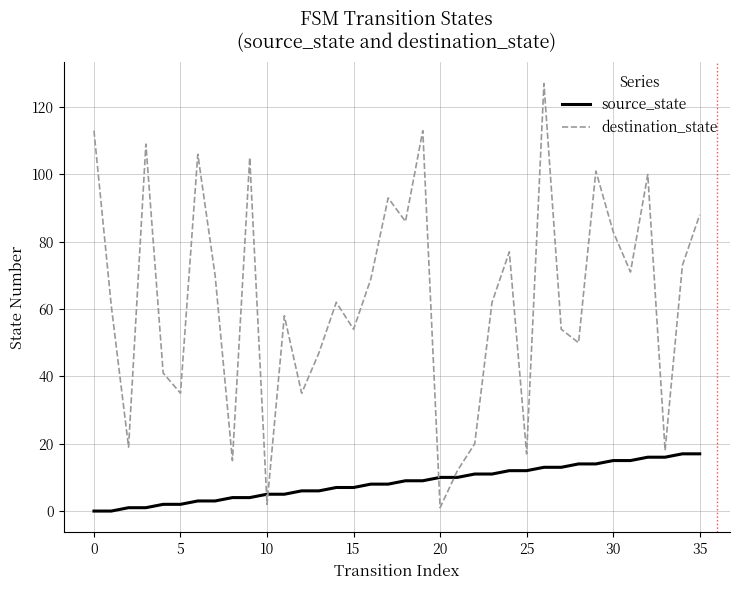

Which series has the widest spread of values?

destination_state